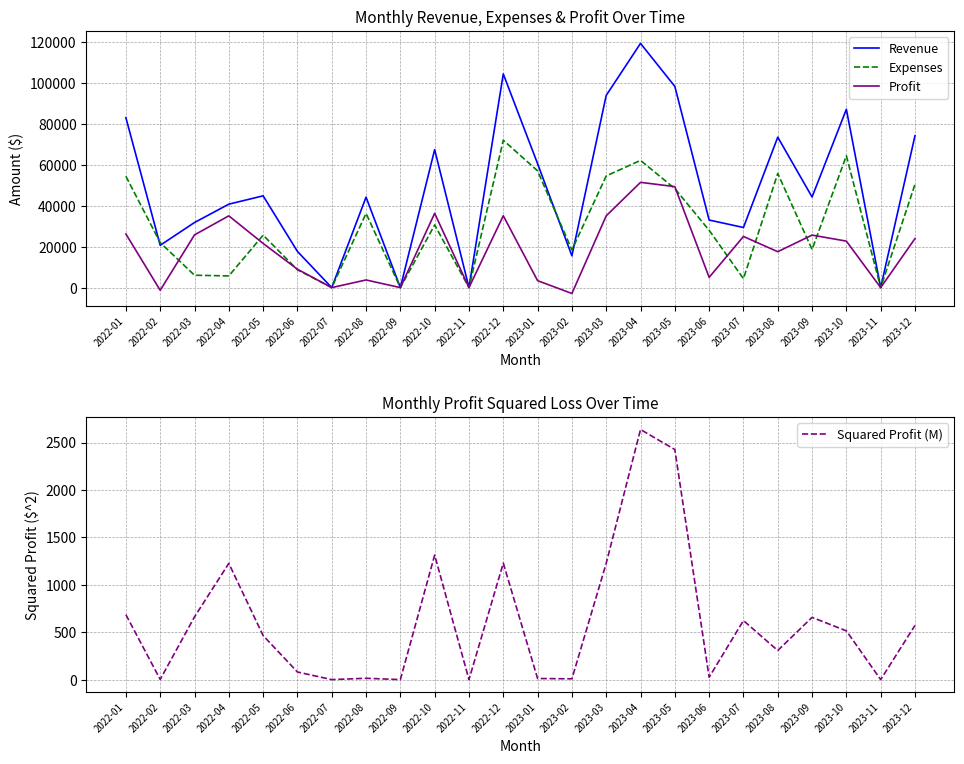

Does the chart display data point markers on the line(s)?

No